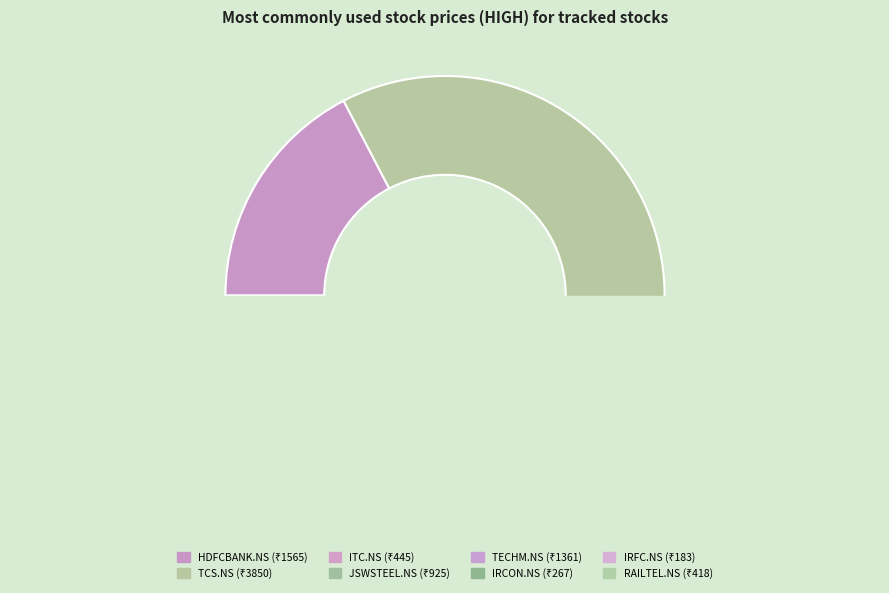

What is the largest slice in the pie chart?

TCS.NS